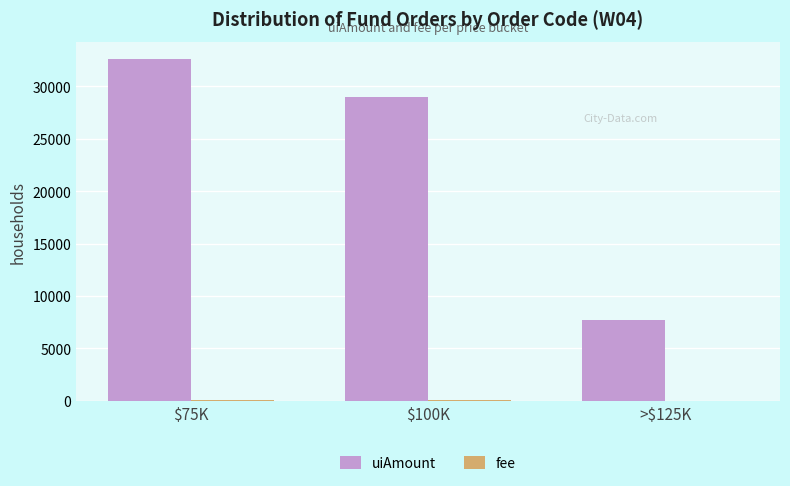

What is the sum of all uiAmount values?

69284.9